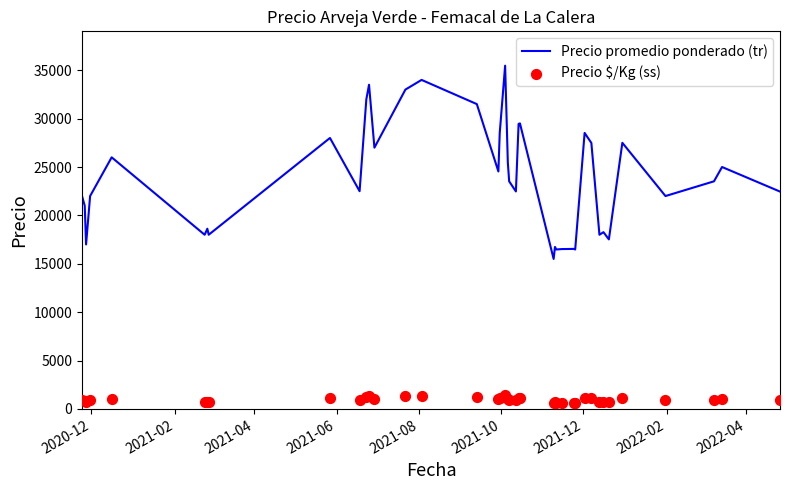

Which series has the largest Y range (max minus min)?

Precio promedio ponderado (tr)